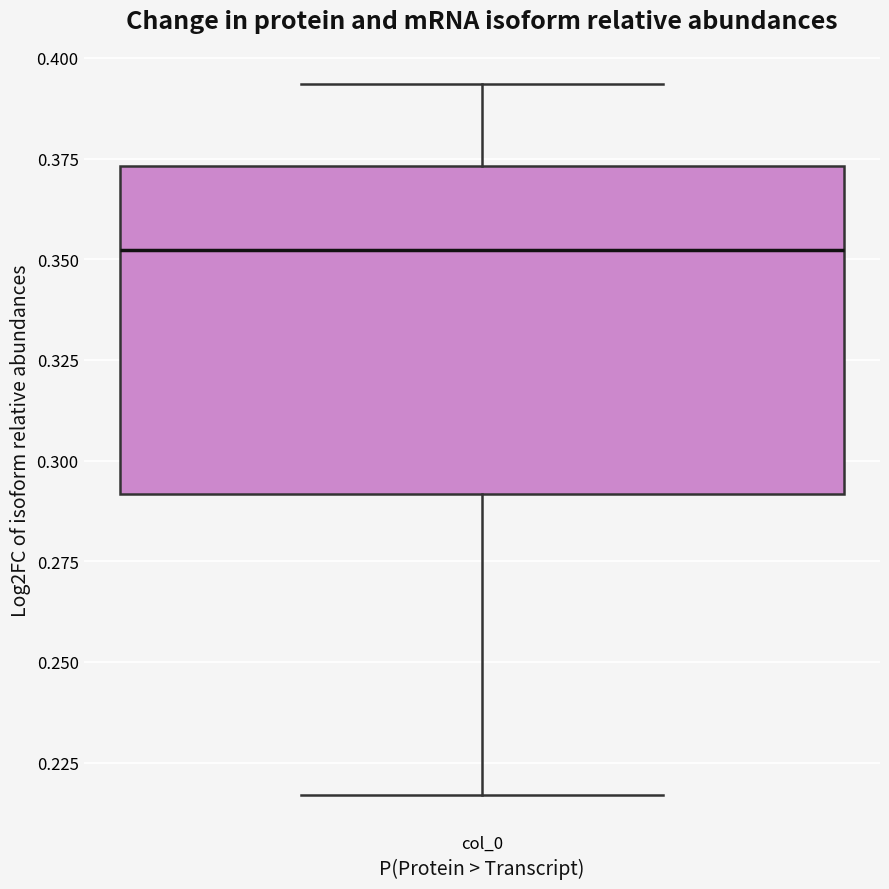

Transcribe this box plot: give where the median line is, the range the box spans, and where the two whiskers end, as read against the y-axis. The values are not printed on the chart, so give them approximately, as read against the axis.

median 0.350, box 0.290 to 0.375, whiskers 0.215 to 0.395